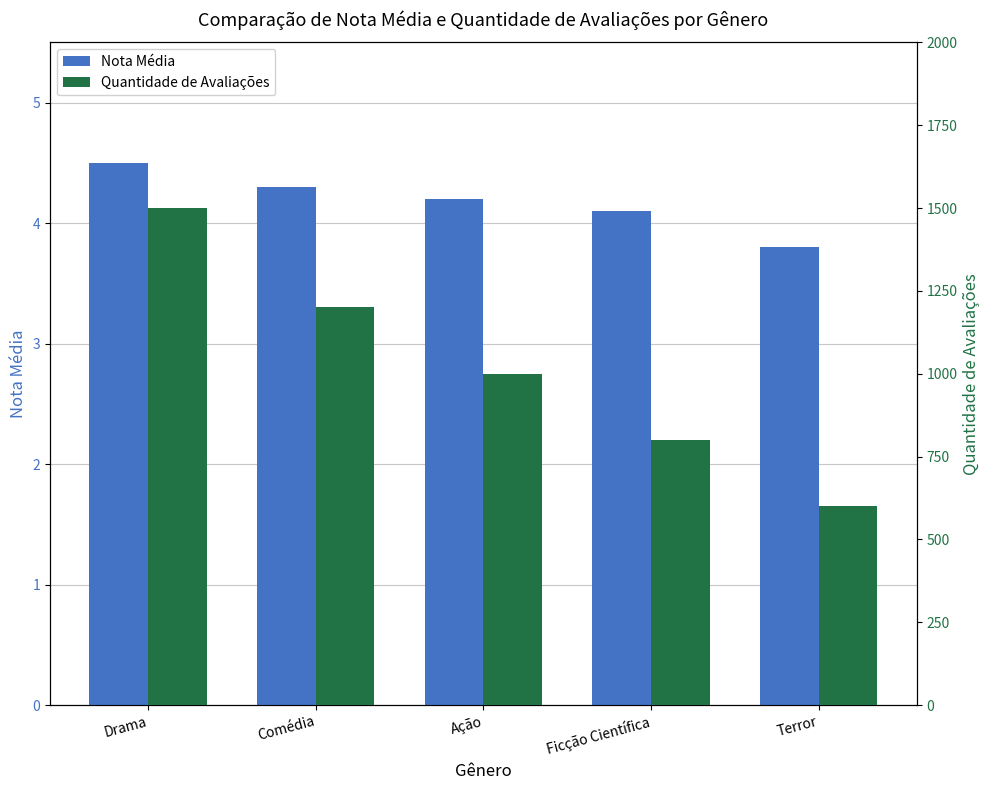

At which label does Quantidade de Avaliações reach its minimum?

Terror